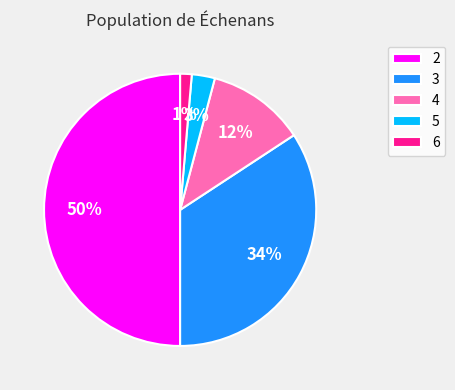

Which category has the biggest portion of the pie?

2